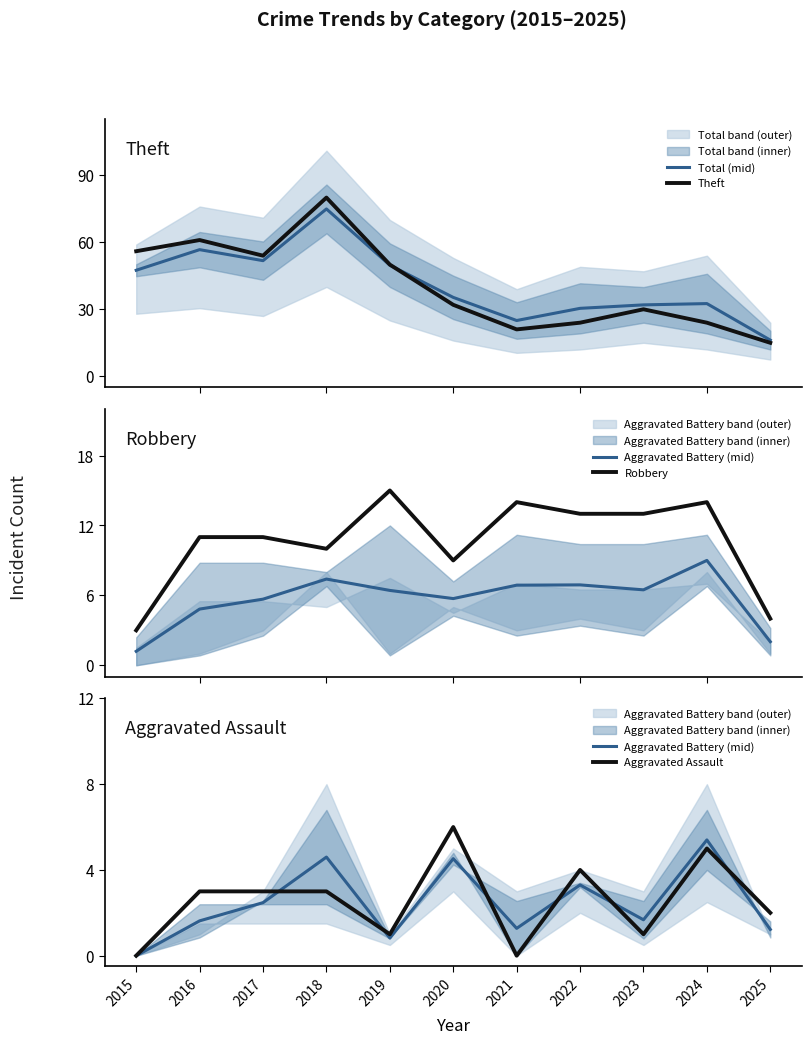

Does the chart have visible grid lines?

No